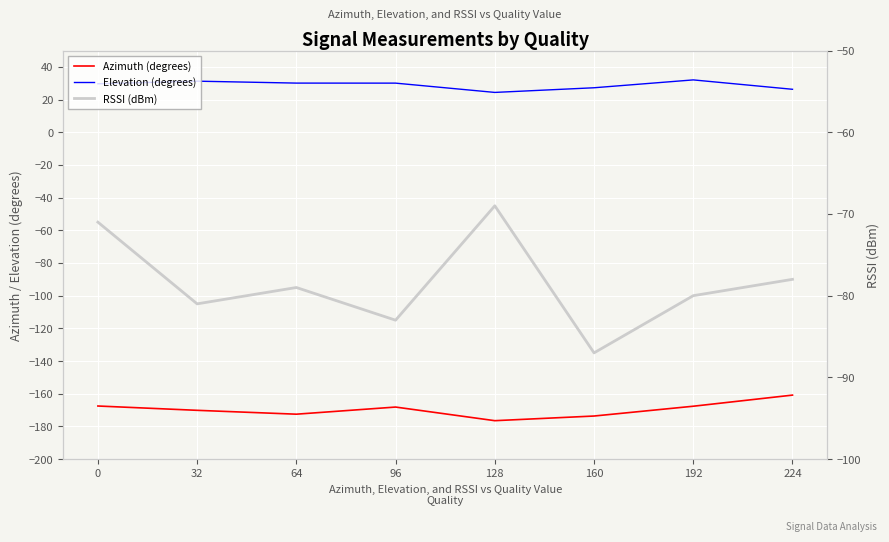

What is the difference between the maximum and minimum values in the RSSI (dBm) series?

18.0